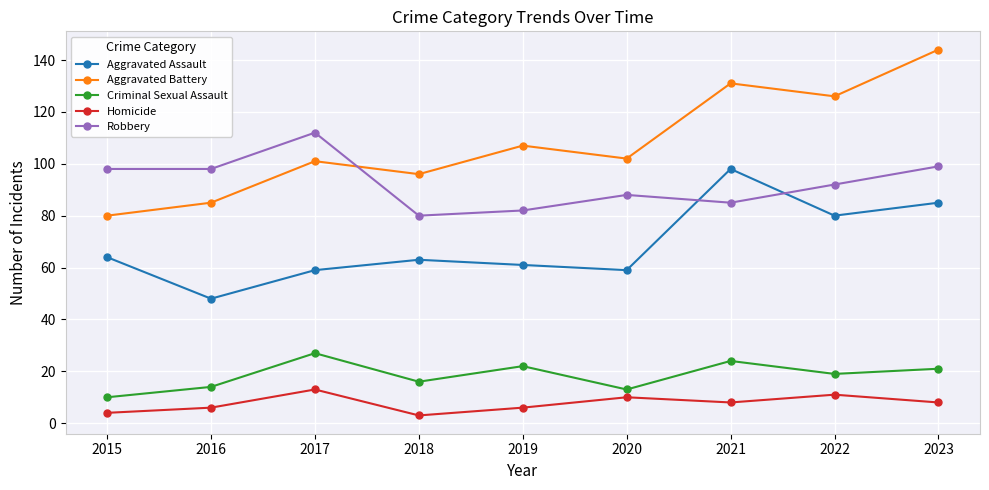

What is the difference between the highest and lowest values at 2016?

92